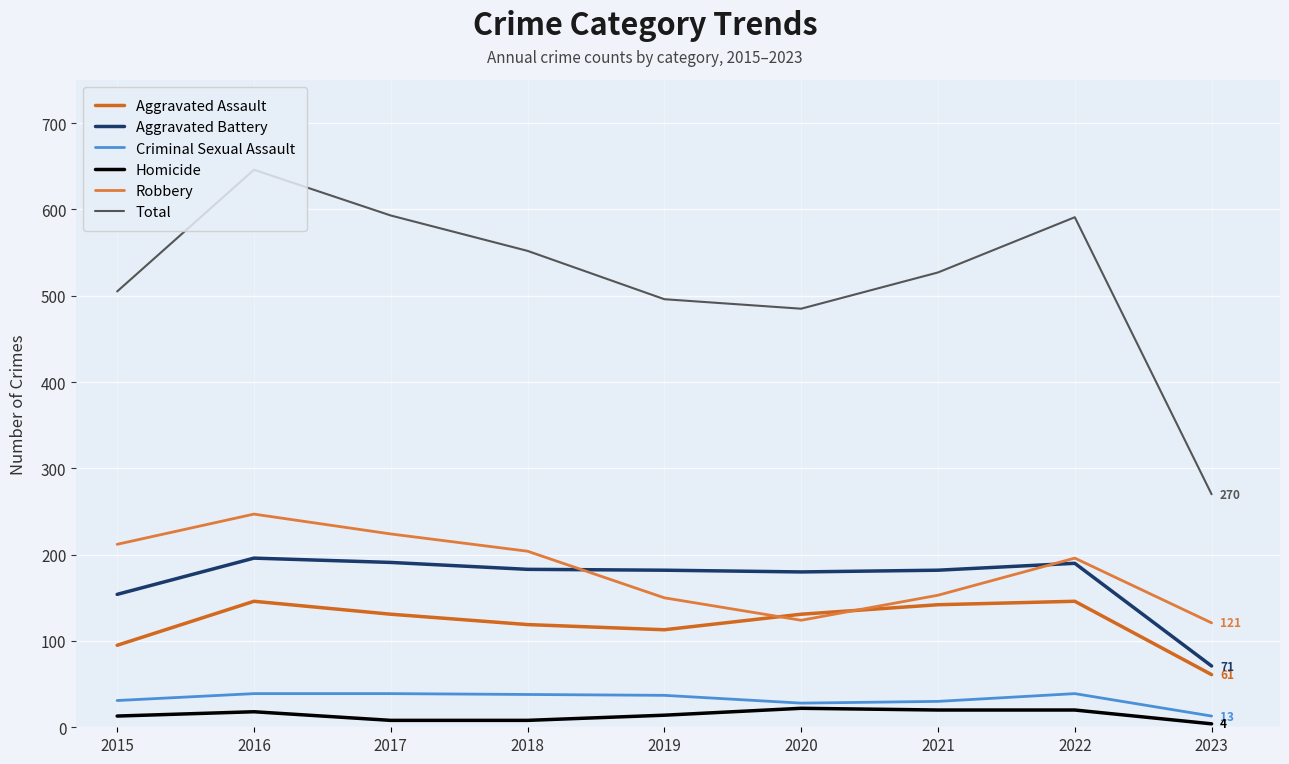

At how many categories does at least one series exceed 557?

3